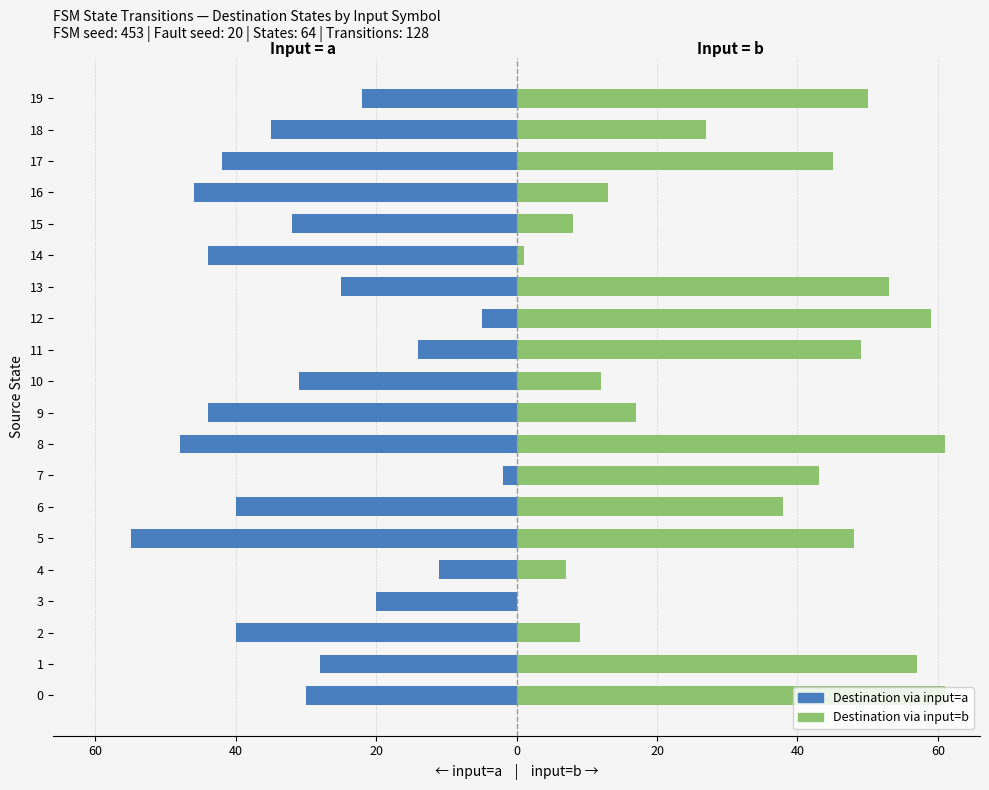

Is the value of Destination via input=b at 3 greater than the value of Destination via input=a at 11?

Yes